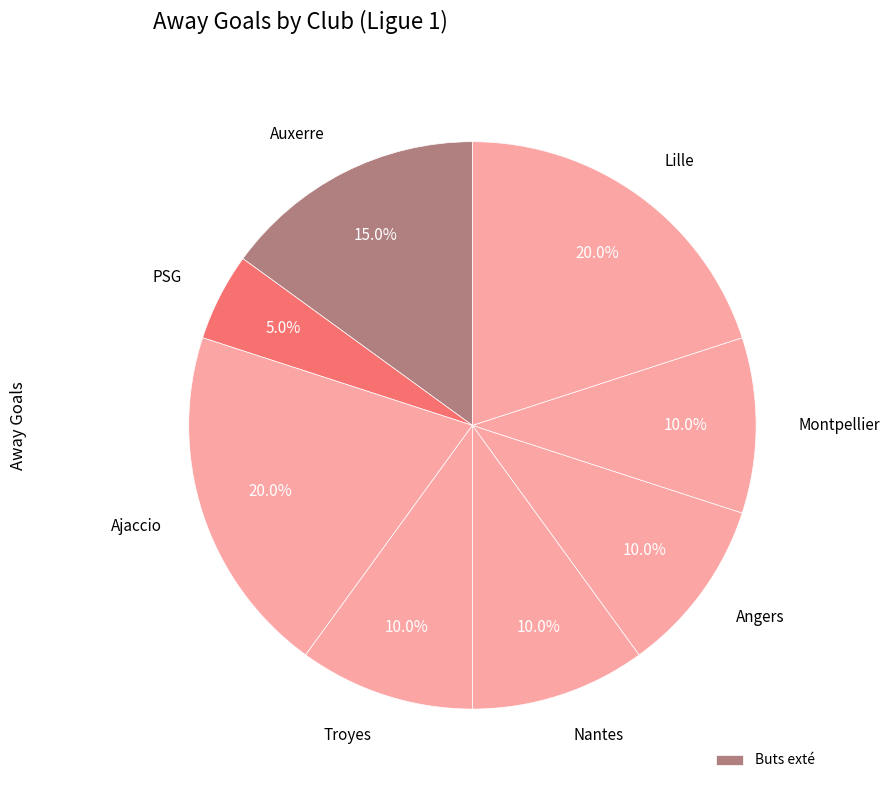

Is there any slice that represents more than half of the pie?

No